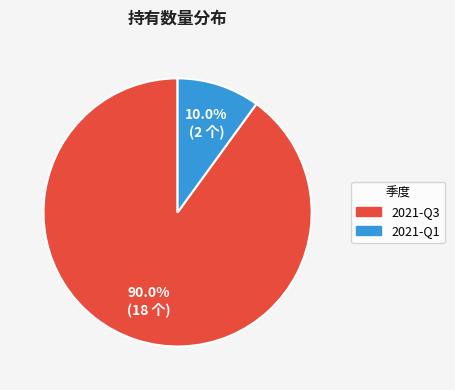

Is there a majority slice in this chart?

Yes